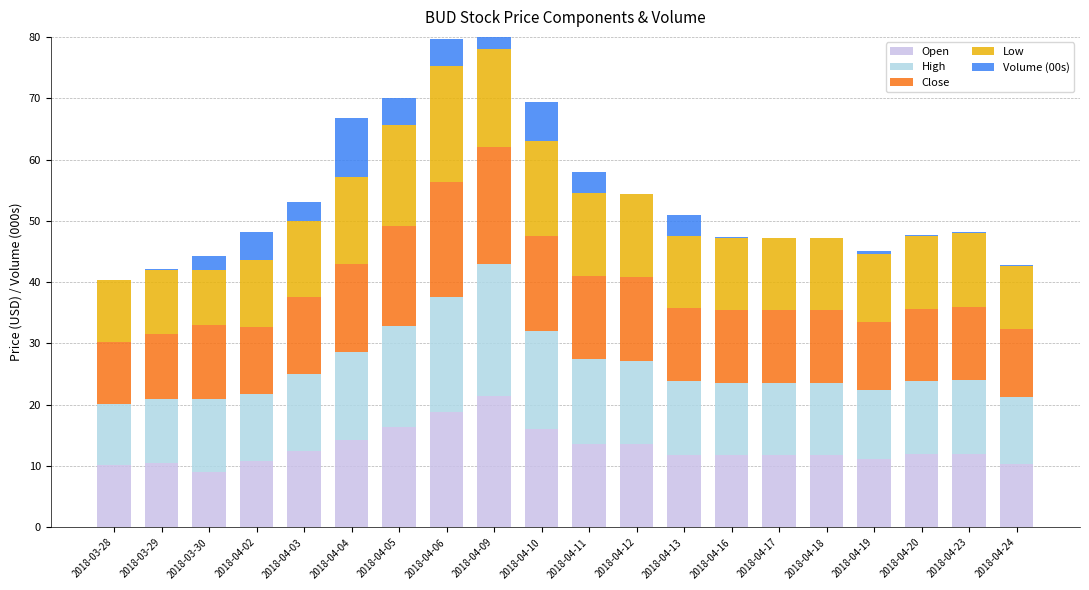

What is the sum of the Close values at 2018-04-13 and 2018-04-02?

22.9